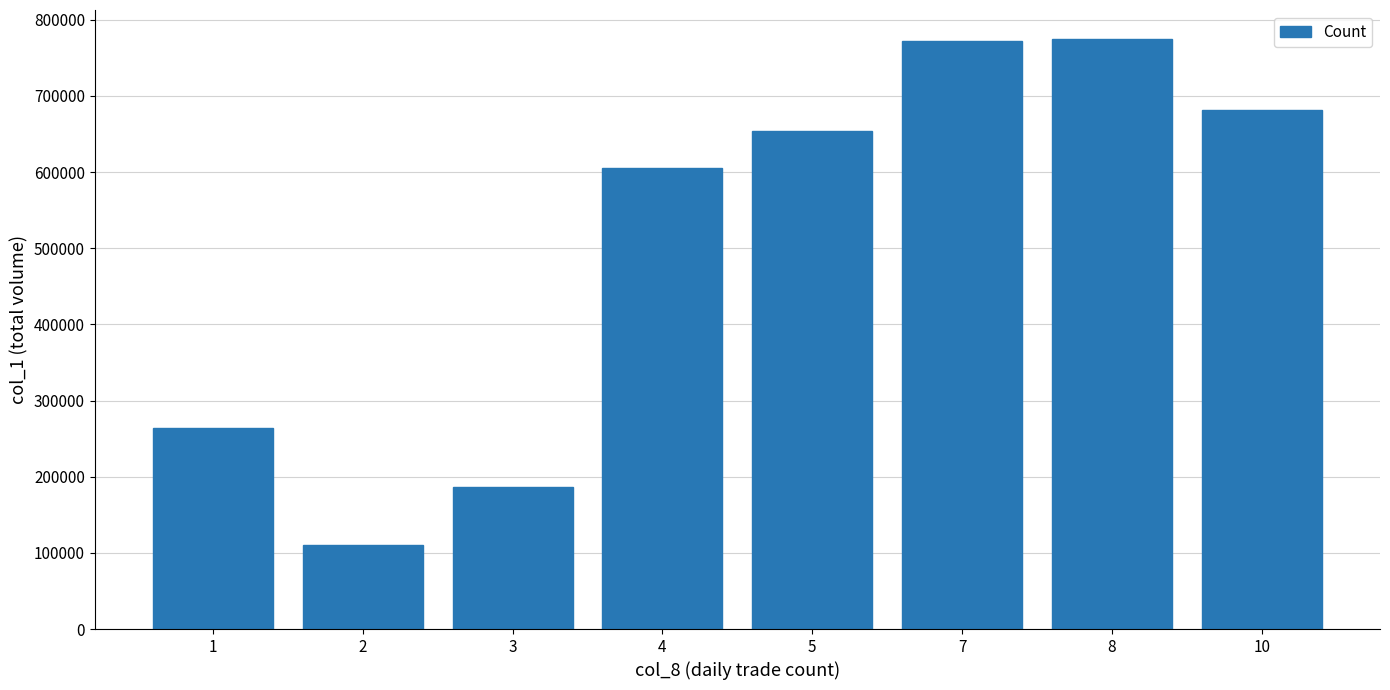

What is the smallest value displayed?

110000